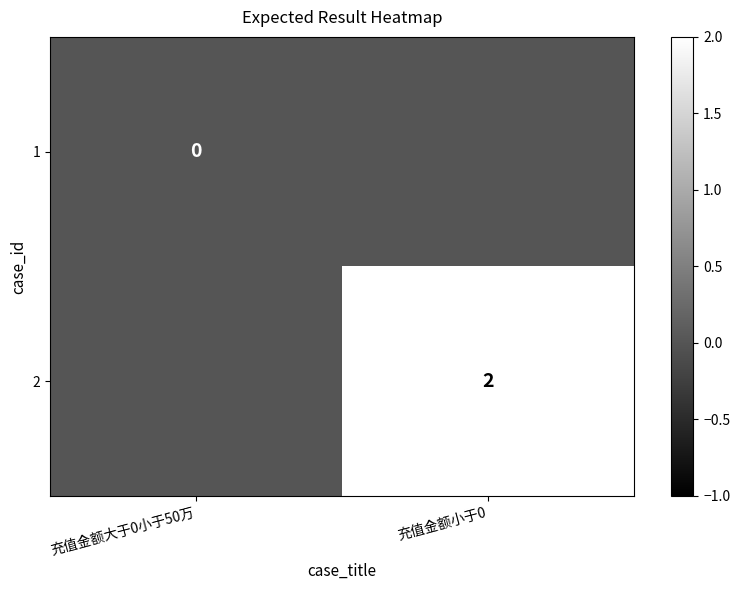

Is it true that 2 equals 1 at 充值金额小于0?

False